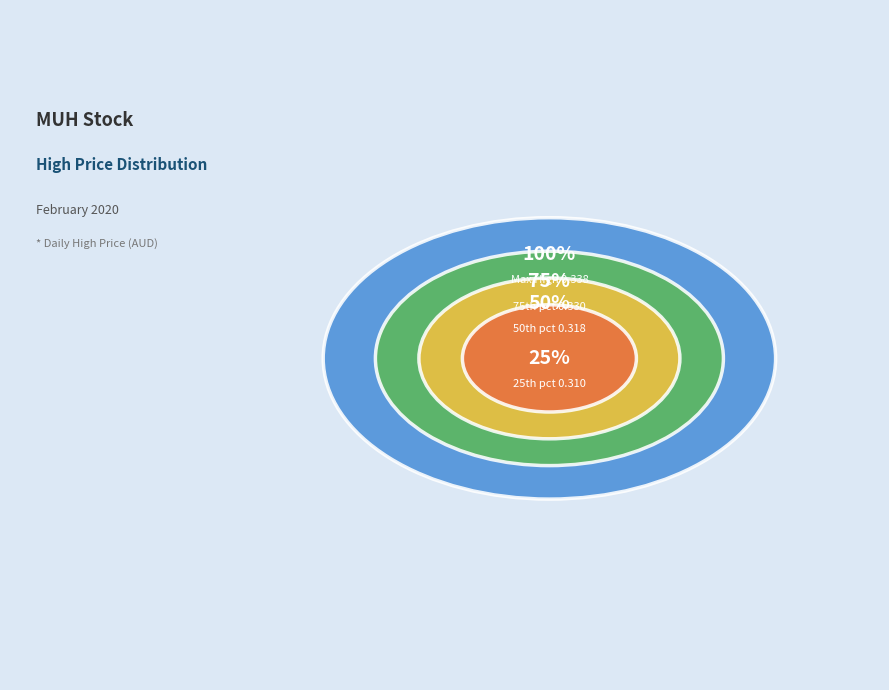

True or false: 2020-02-24 accounts for 1% of the total.

False